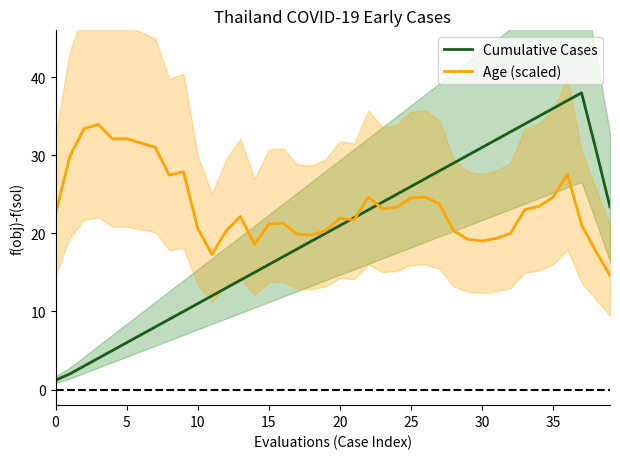

Between 21 and 11, which is larger?

21